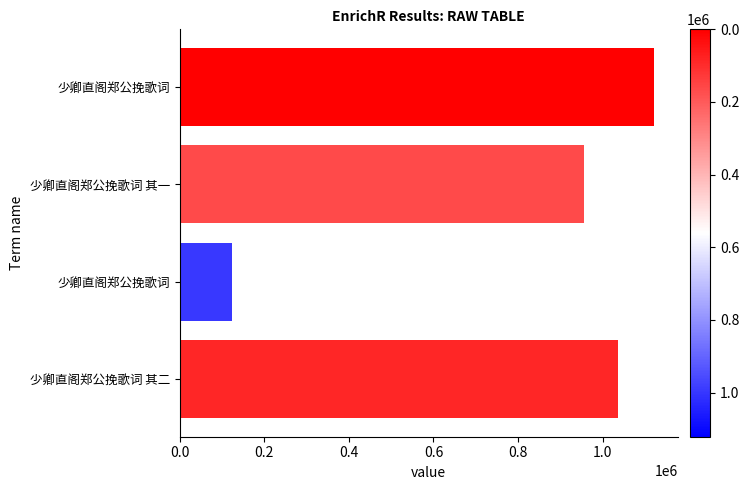

Count the number of data series in this chart.

1